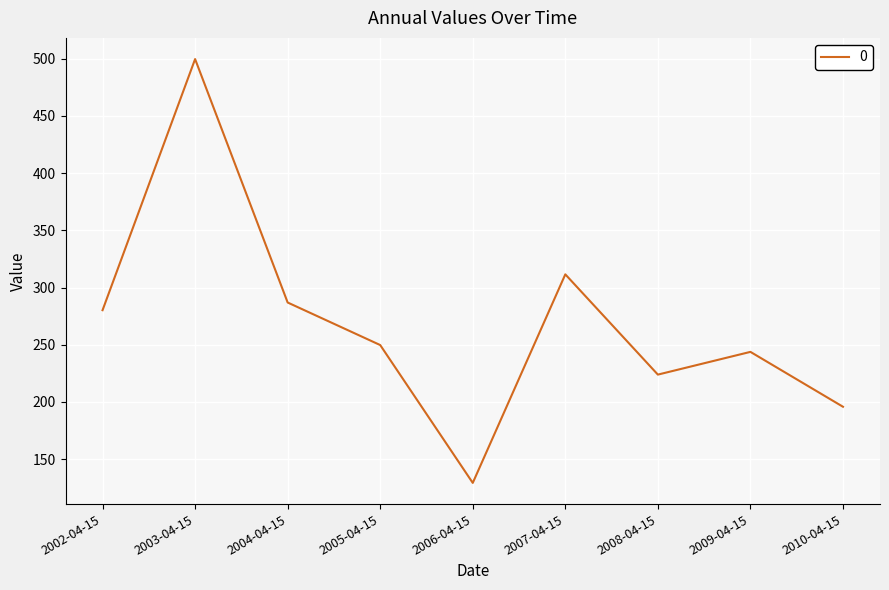

True or false: the data shows 303.1 at 2008-04-15.

False